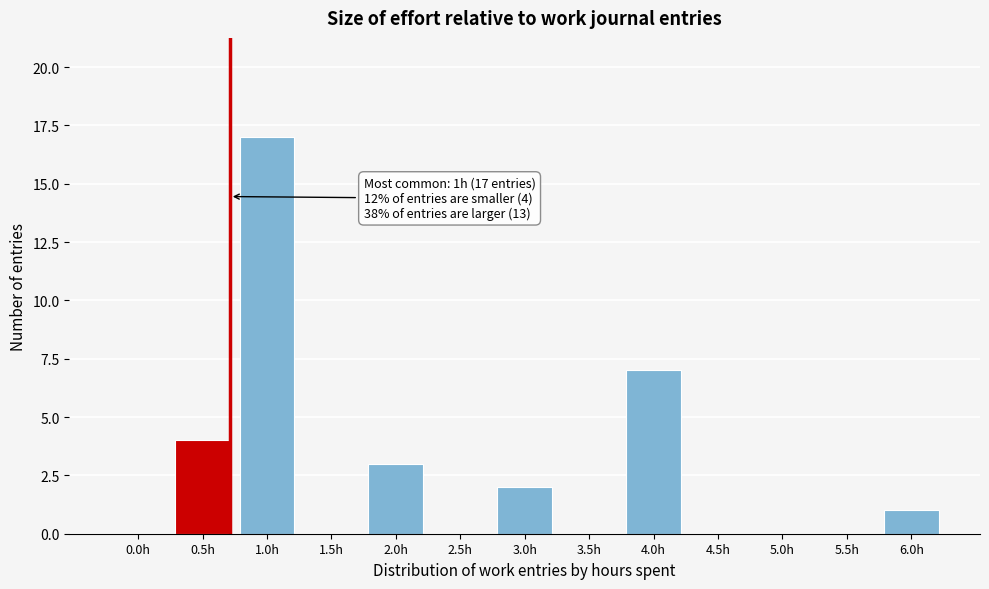

Reading right to left, what are all the values shown in this chart?

6.0h=1	5.5h=0	5.0h=0	4.5h=0	4.0h=7	3.5h=0	3.0h=2	2.5h=0	2.0h=3	1.5h=0	1.0h=17	0.5h=4	0.0h=0